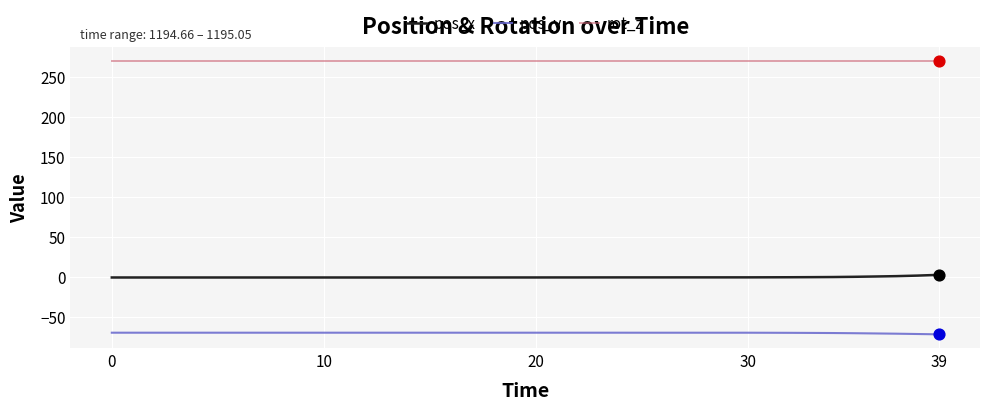

What is the maximum value shown in the chart?

270.0